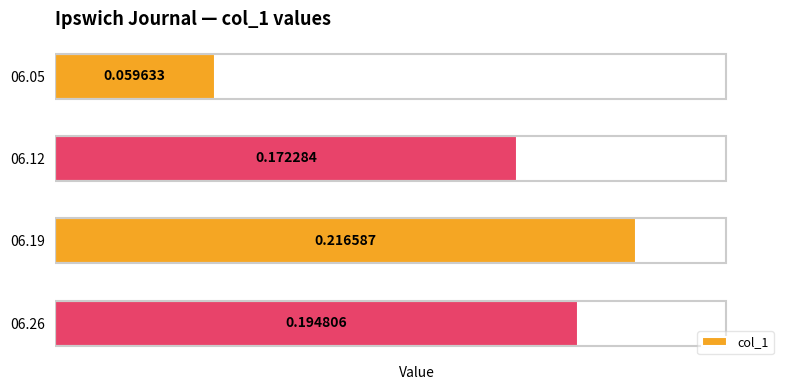

Which has a higher value, 06.19 or 06.12?

06.19